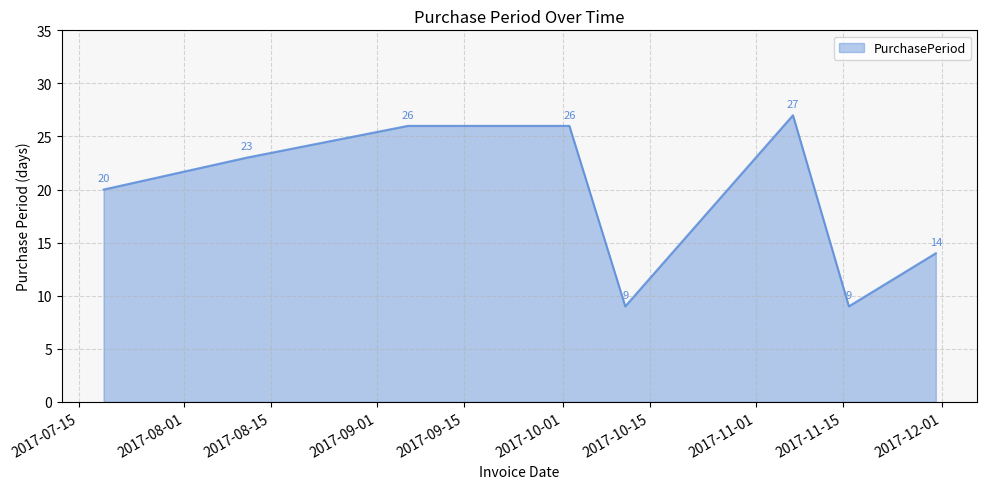

Reading left to right, transcribe all the data shown in this chart.

20	23	26	26	9	27	9	14